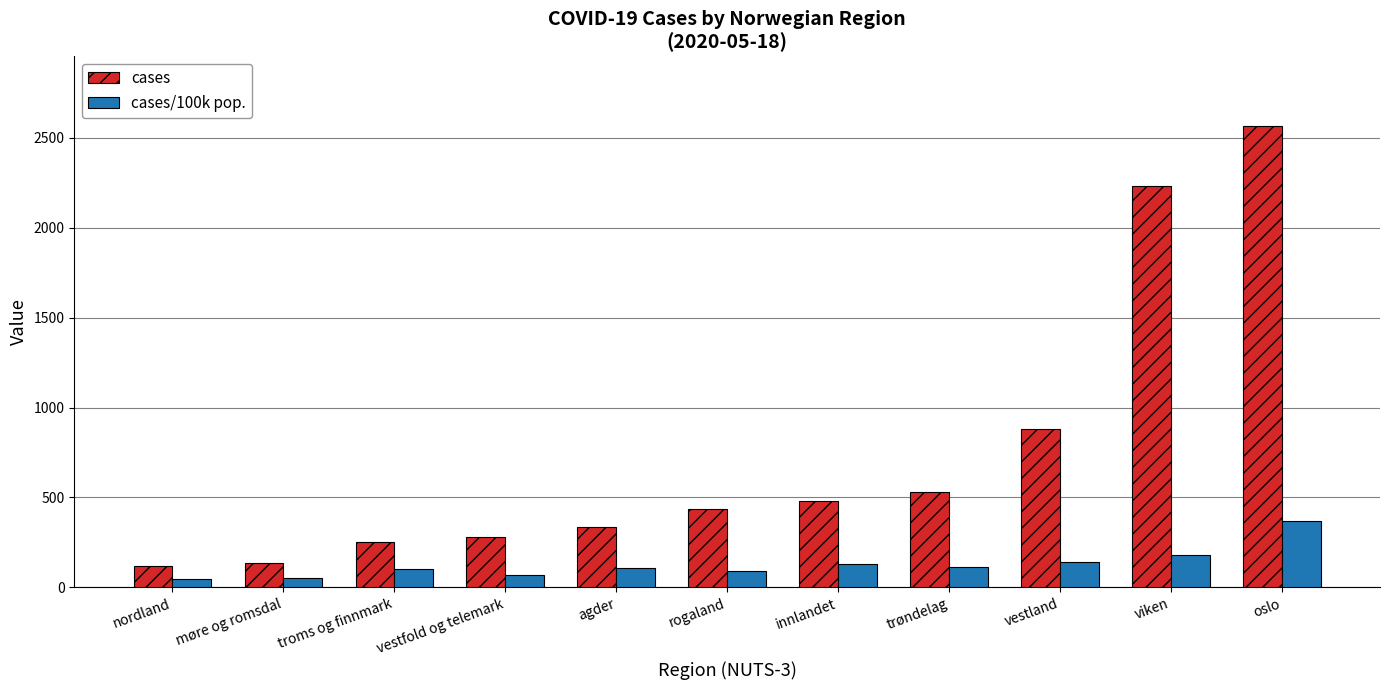

List the series in order of their peak value, lowest first.

cases/100k pop., cases